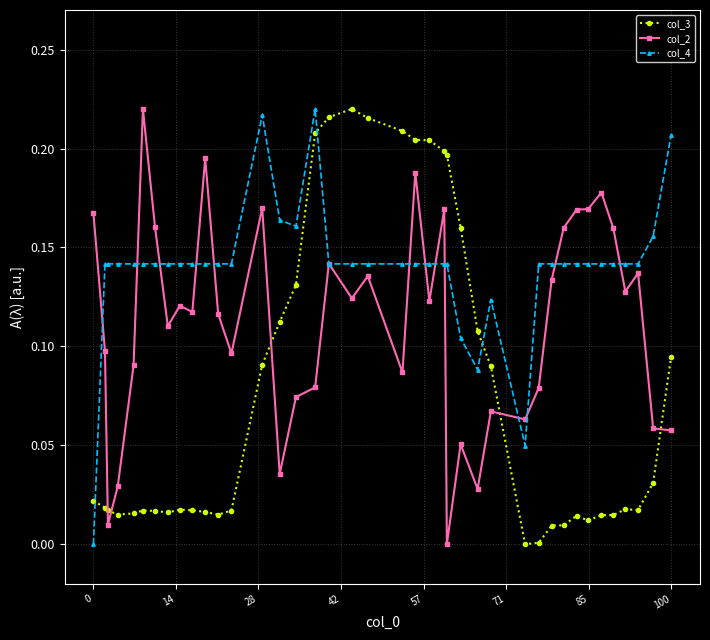

Rank the series by their average value, from highest to lowest.

col_4, col_2, col_3